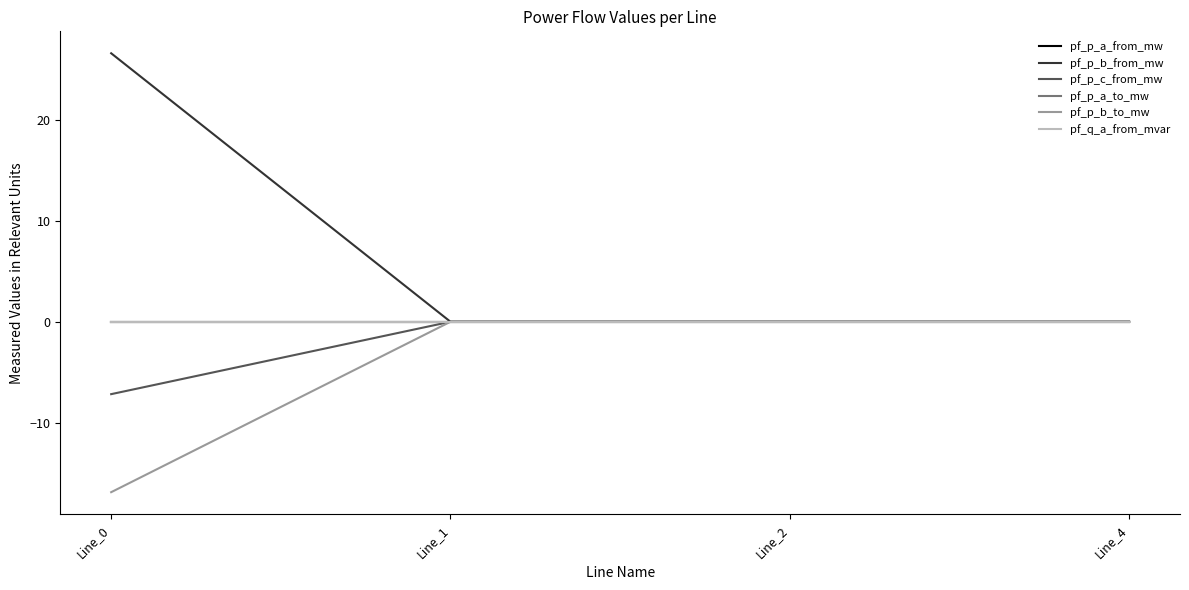

Does the chart have visible grid lines?

No